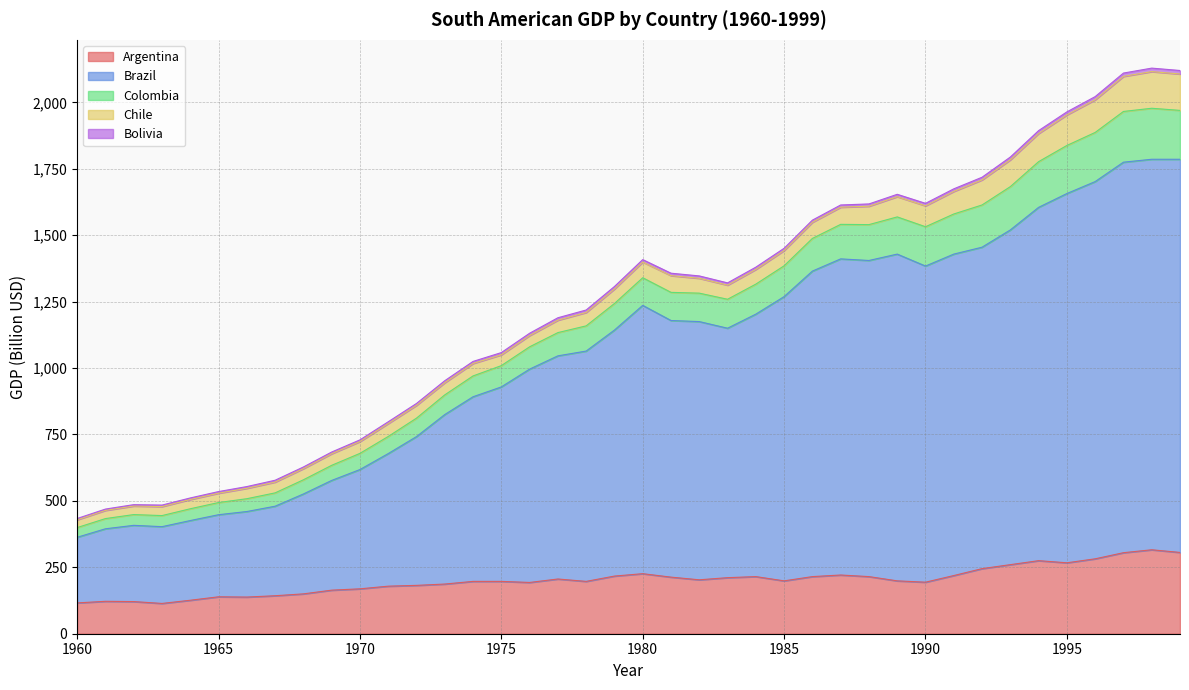

Which label corresponds to the smallest value in the chart?

1963